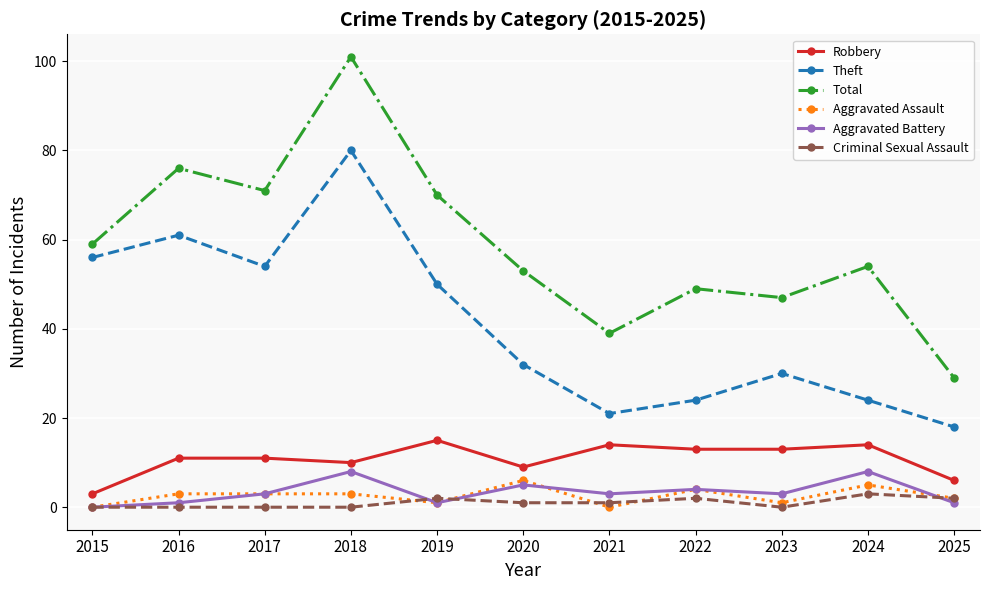

Which series has the largest range (max minus min)?

Total